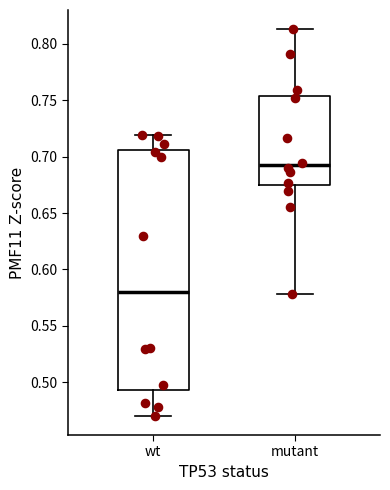

Comparing the boxes themselves (not the whiskers), which one is the tallest?

wt